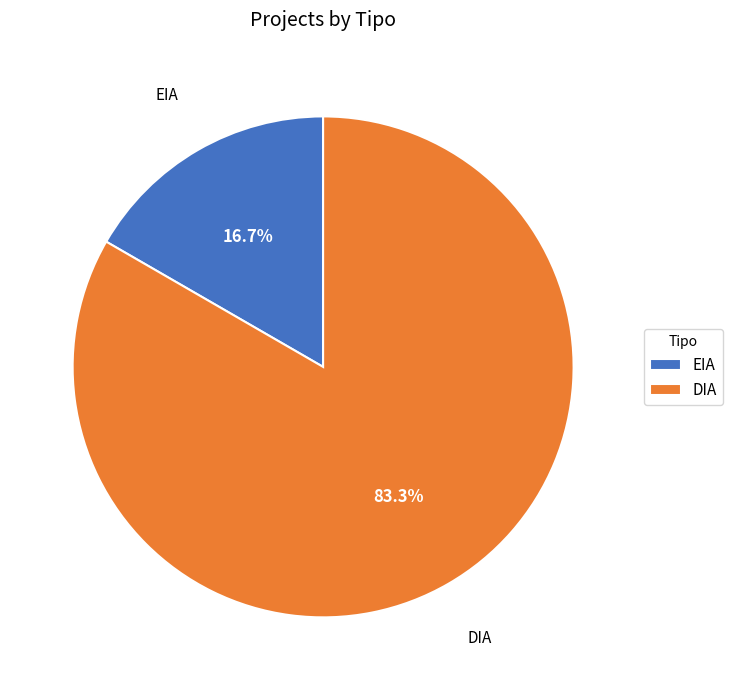

The EIA slice represents 30% of the pie. True or false?

False